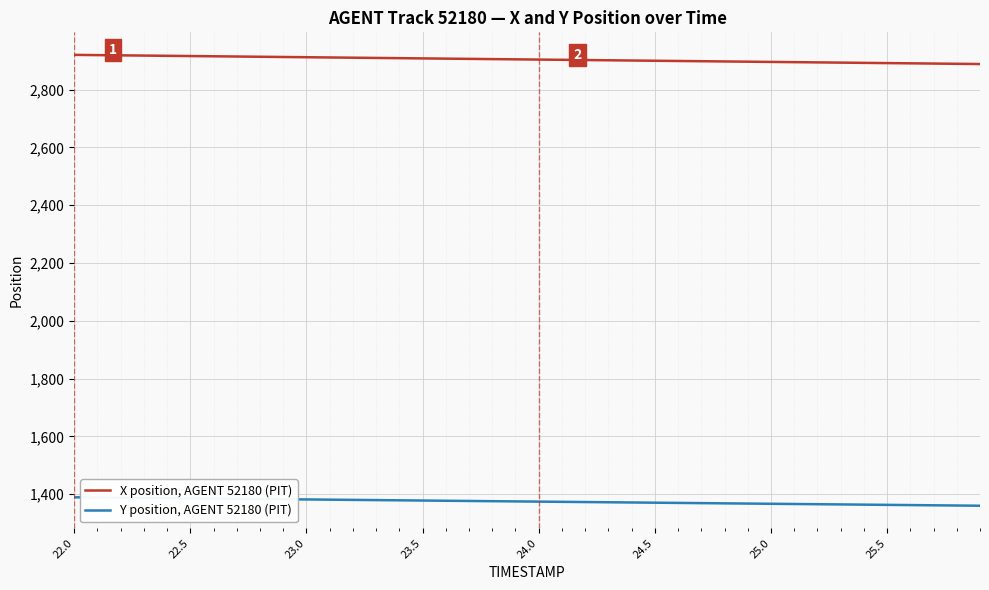

Rank the series by their maximum value, from lowest to highest.

Y position, AGENT 52180 (PIT), X position, AGENT 52180 (PIT)